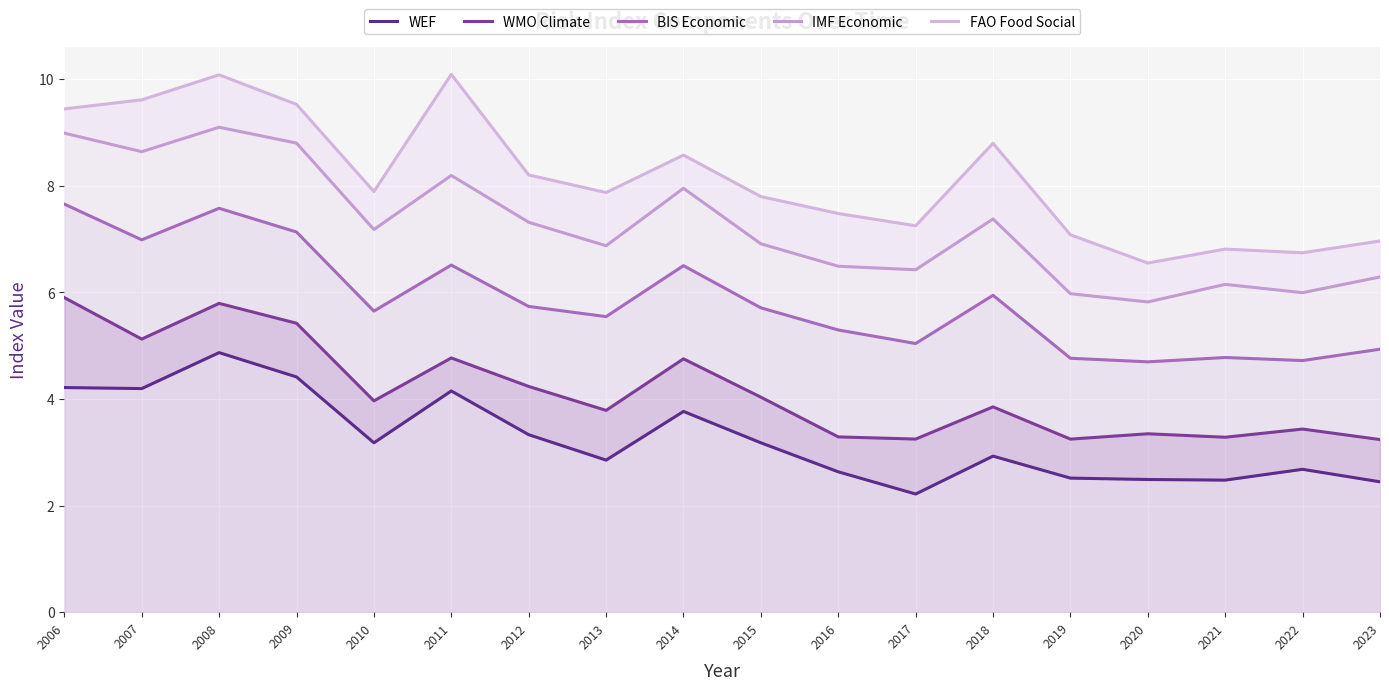

What is the sum of all WEF values?

58.5